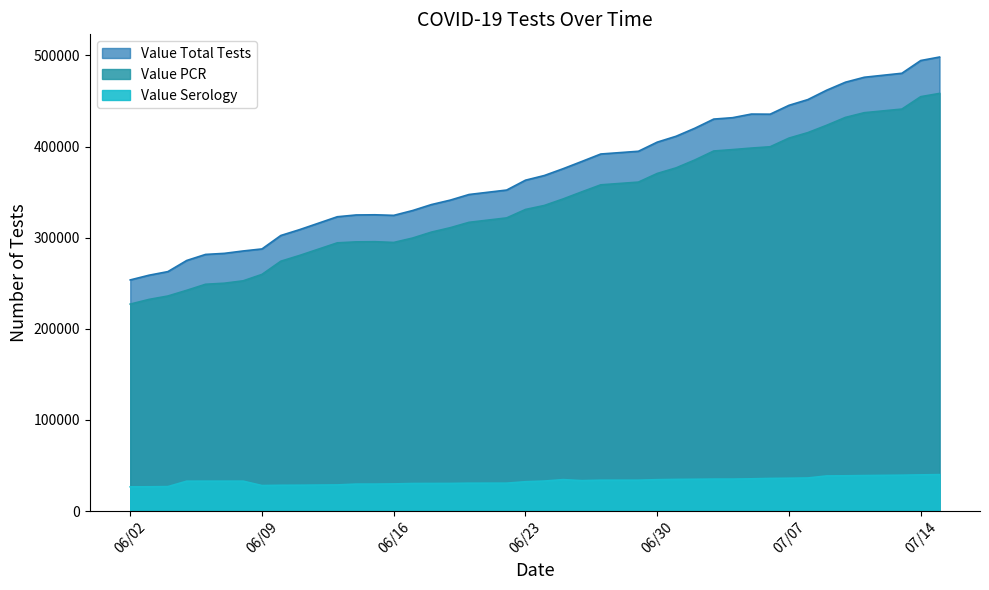

What position from the left is 06/19/2020?

17